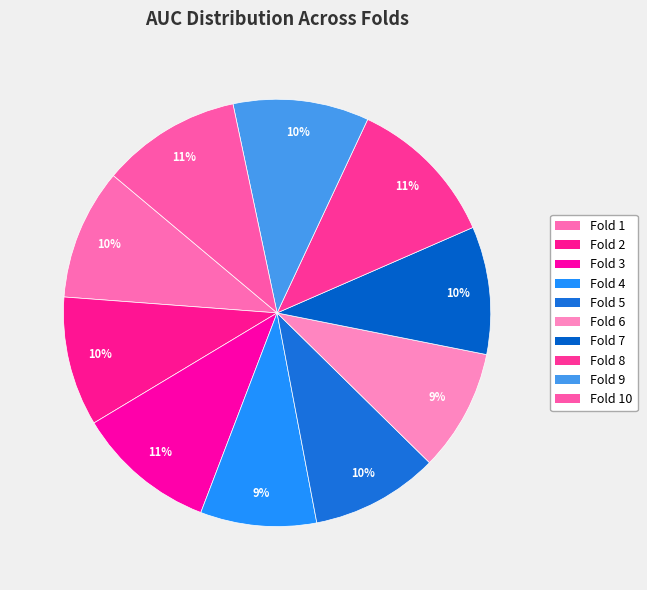

How many segments does this pie chart have?

10